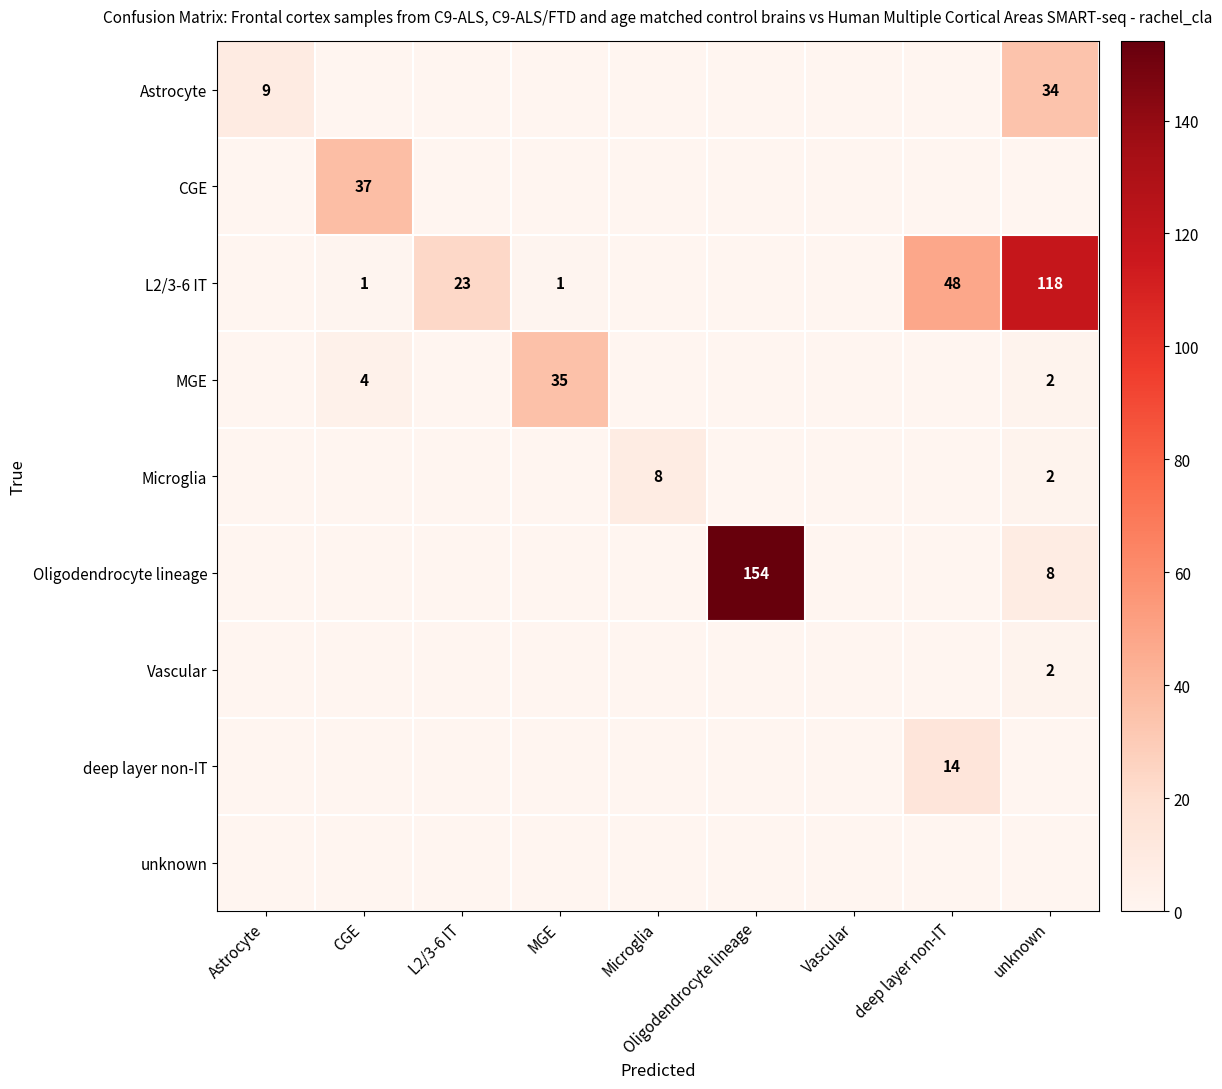

Is it true that Astrocyte equals 34 at unknown?

True